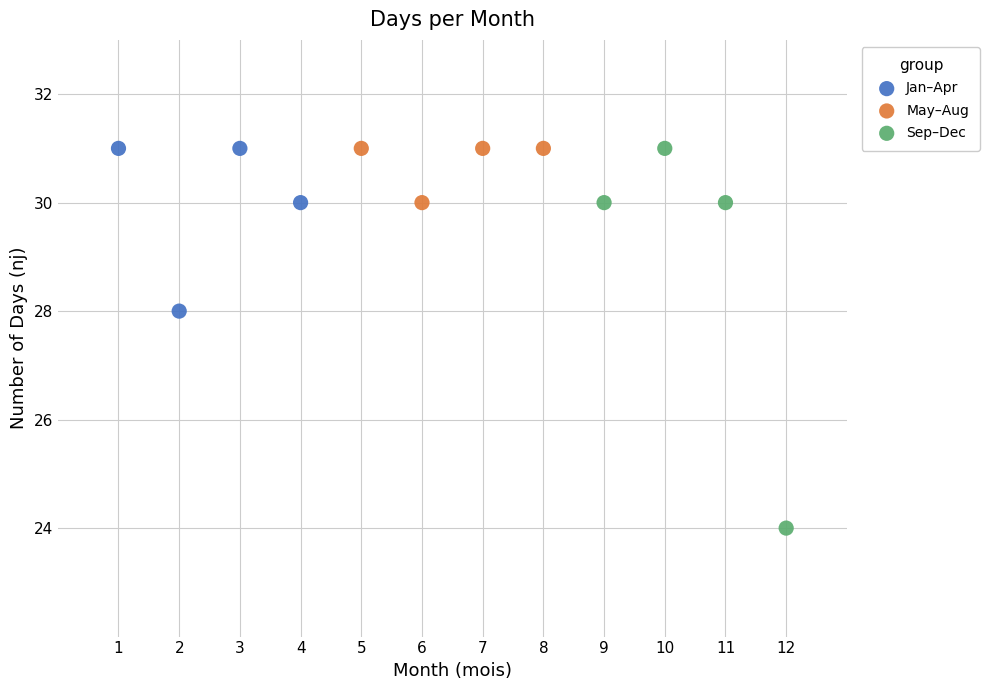

Which series reaches the minimum Y coordinate?

Sep–Dec